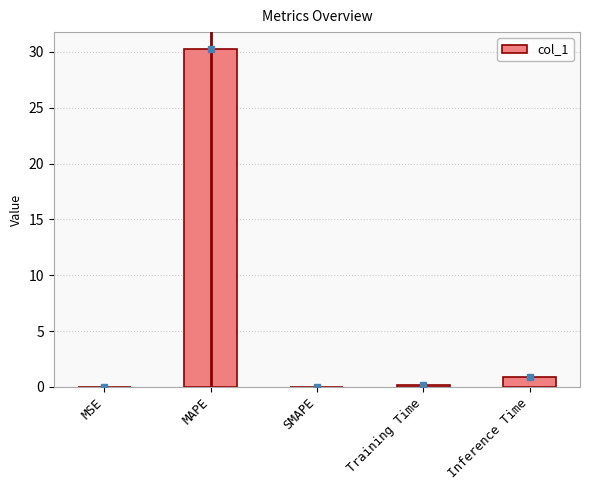

Is it true that the value at MSE is 0.0?

True